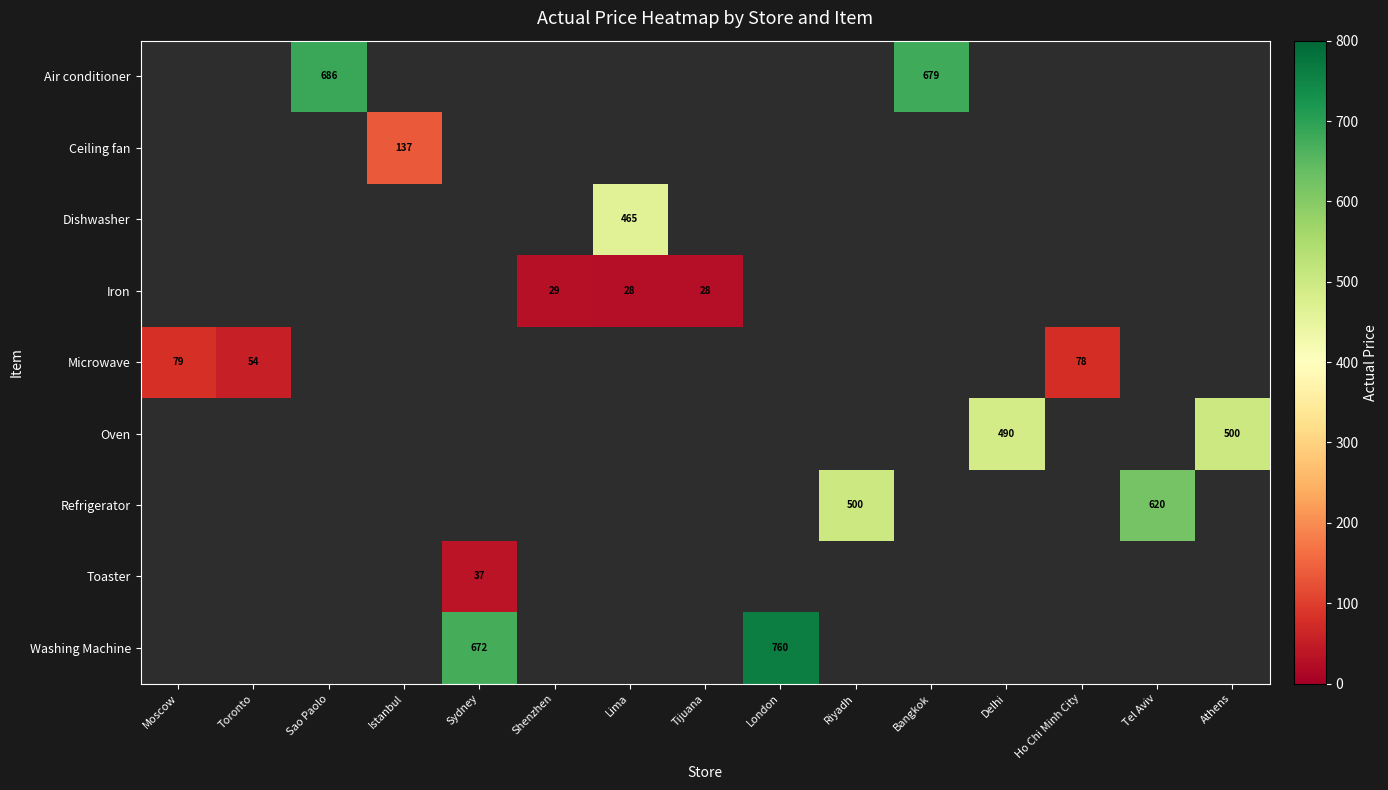

True or false: Iron has a value of 29.0 at Shenzhen.

True